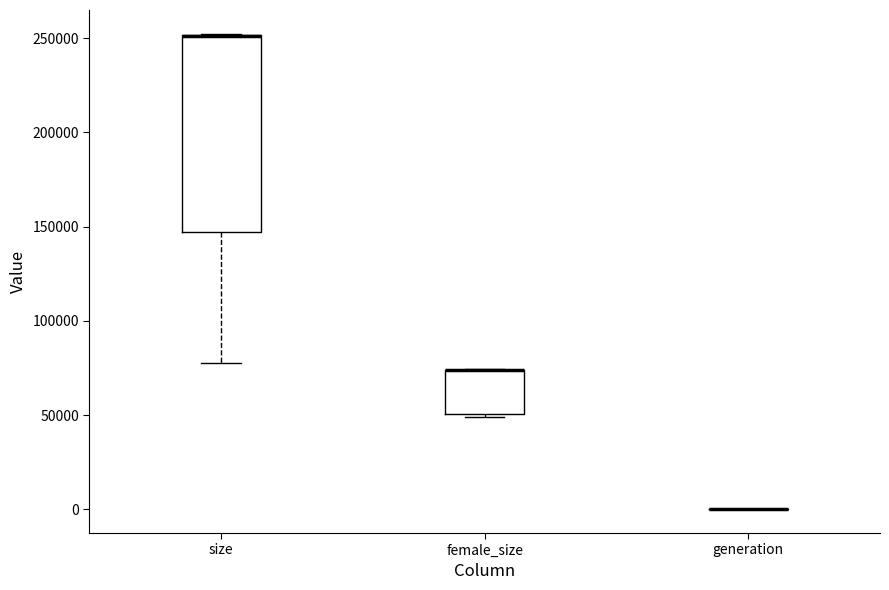

Reading left to right, read every box against the y-axis: the position of its median line, the range the box covers, and the ends of its whiskers. The values are not printed on the chart, so give them approximately, as read against the axis.

size: median 250000 (drawn on the box's upper edge), box 145000 to 250000, whiskers 80000 to 250000
female_size: median 75000 (drawn on the box's upper edge), box 50000 to 75000, whiskers 50000 to 75000
generation: box collapsed to a line at 0, whiskers 0 to 0